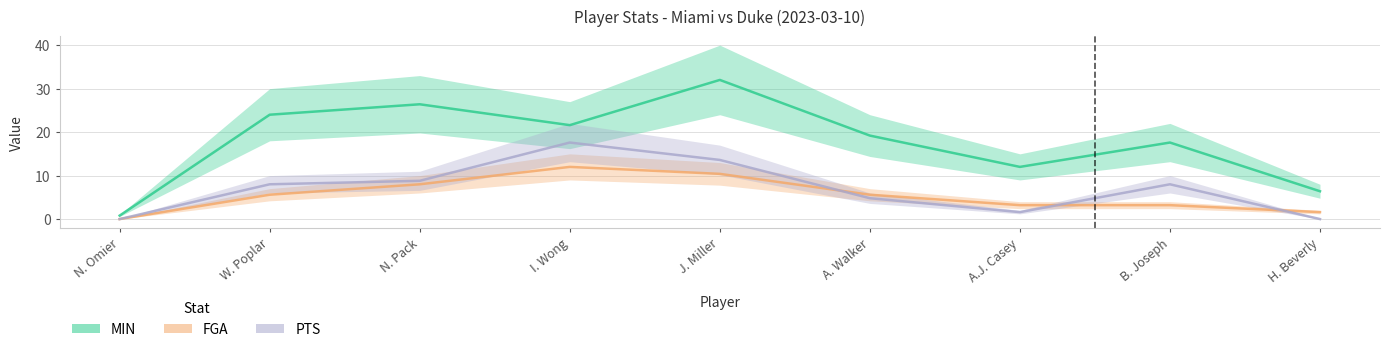

How many data points in FGA are above 5?

5